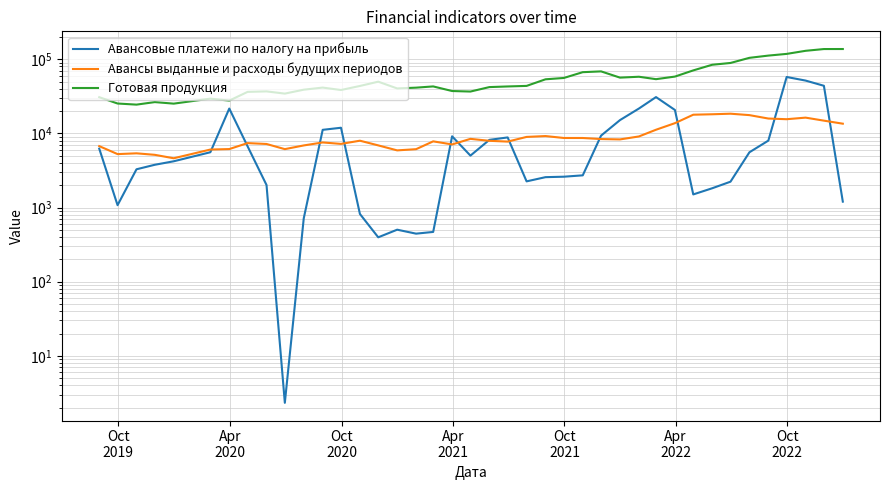

In Готовая продукция, how many points are higher than both neighbors (excluding endpoints)?

8